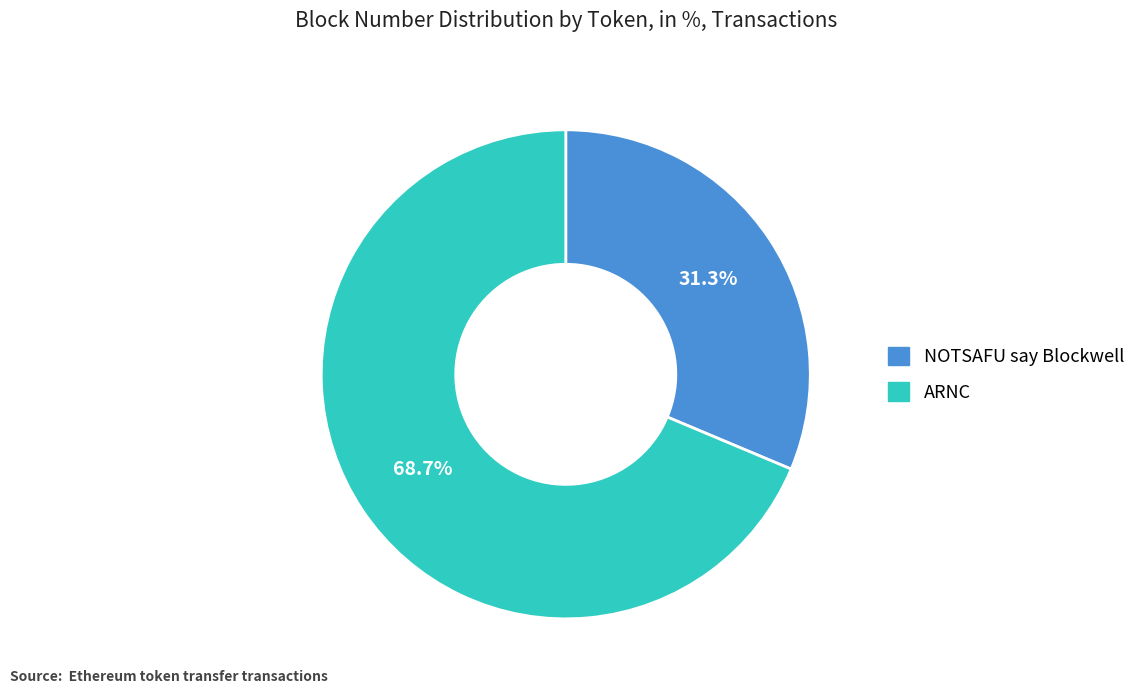

The ARNC slice represents 69% of the pie. True or false?

True